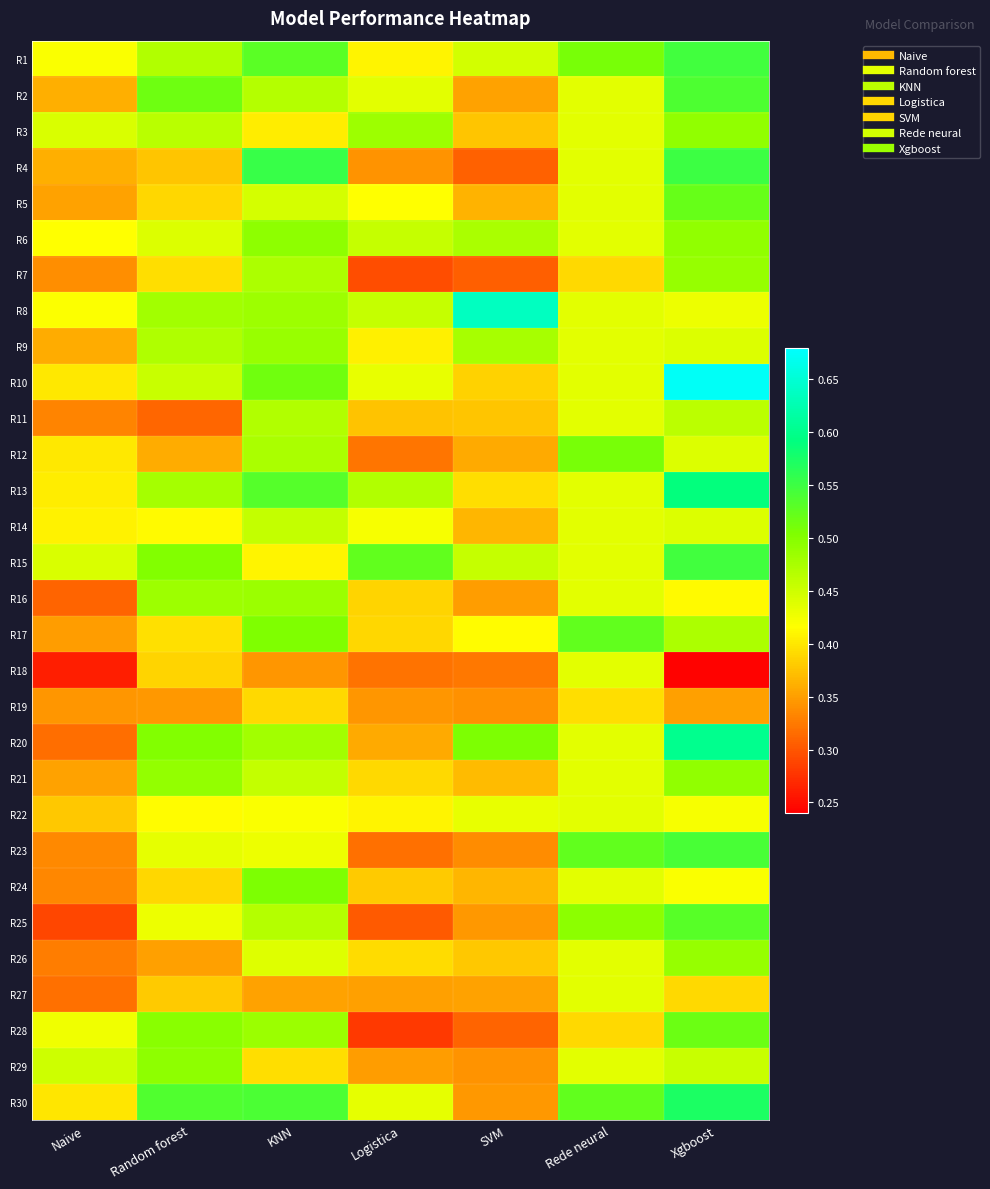

What is the total value across all series at SVM?

11.6